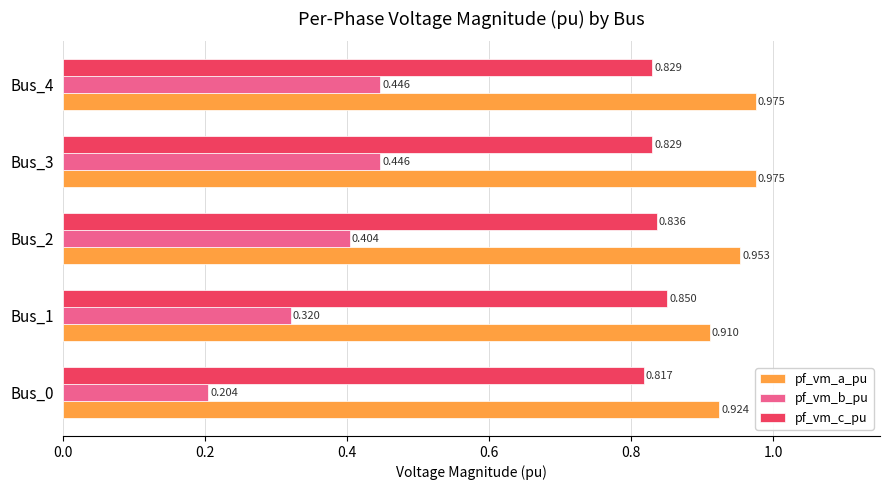

Which series has the largest total across all categories?

pf_vm_a_pu